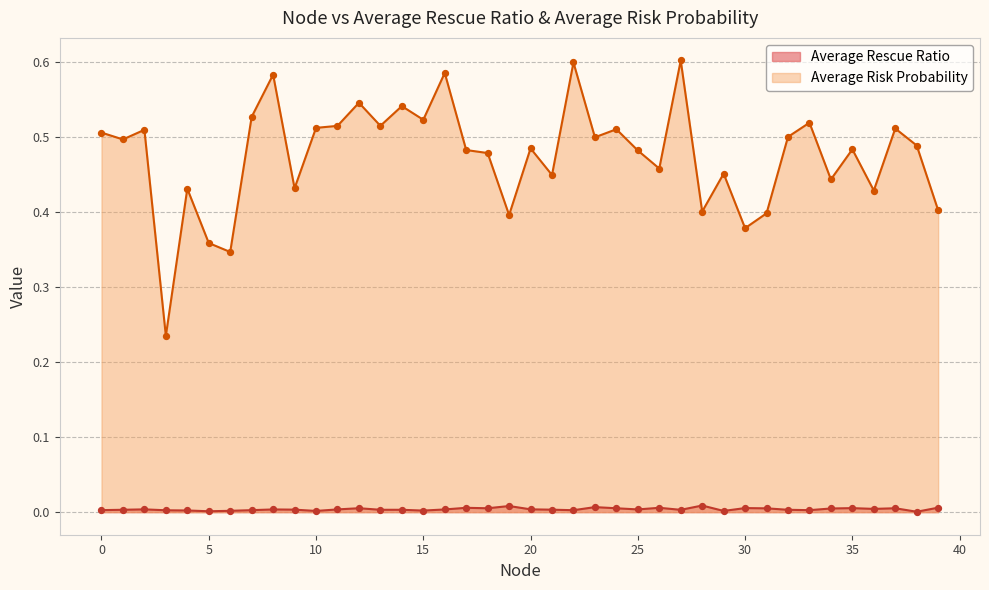

Which series has the largest total across all categories?

Average Risk Probability